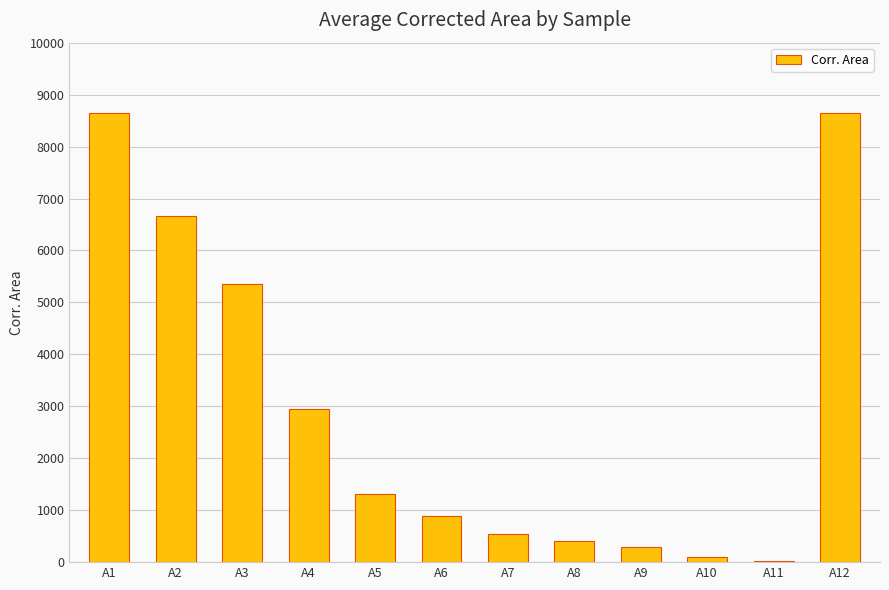

The value at A3 is 5353.0. True or false?

True